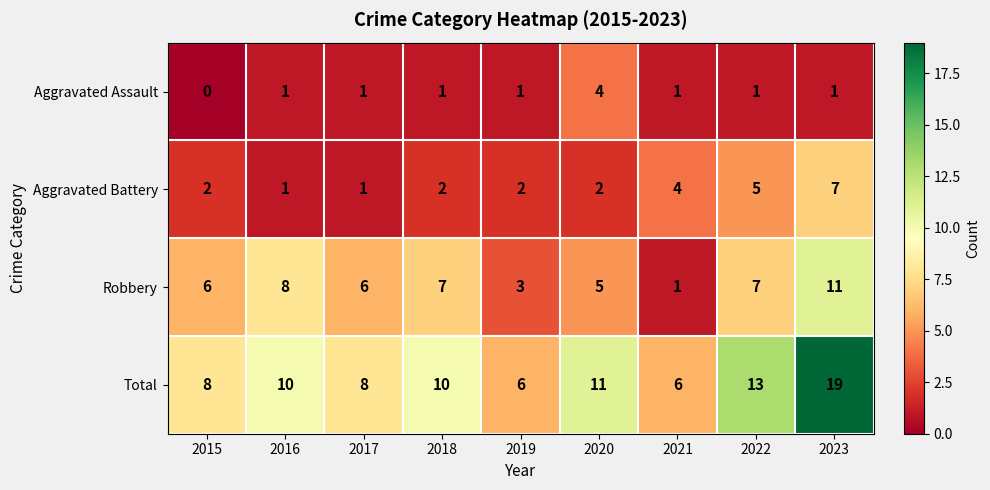

Count the number of categories in the chart.

9